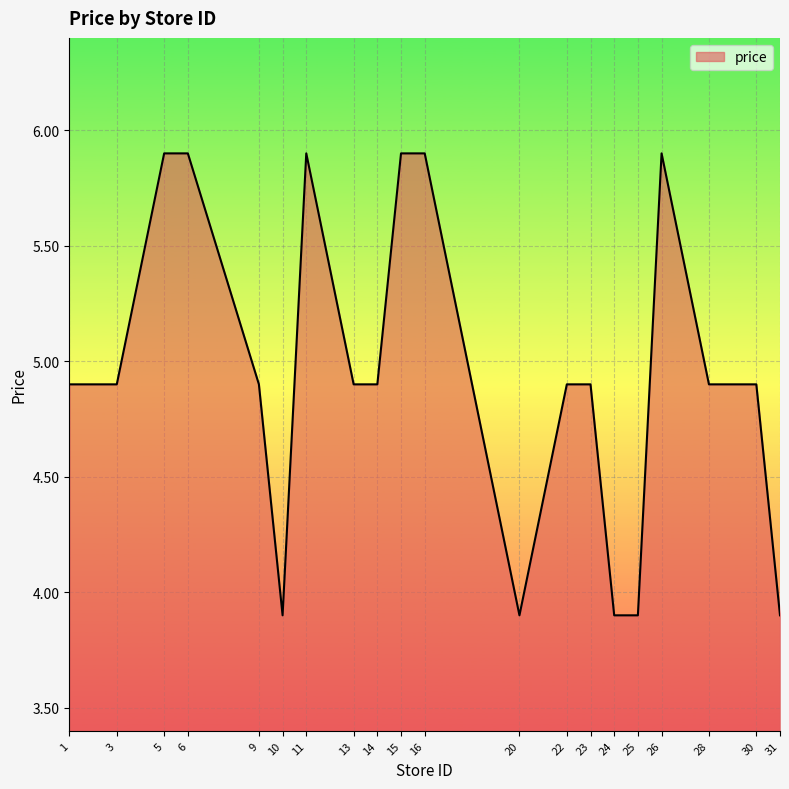

Where does the data first go above 4?

1